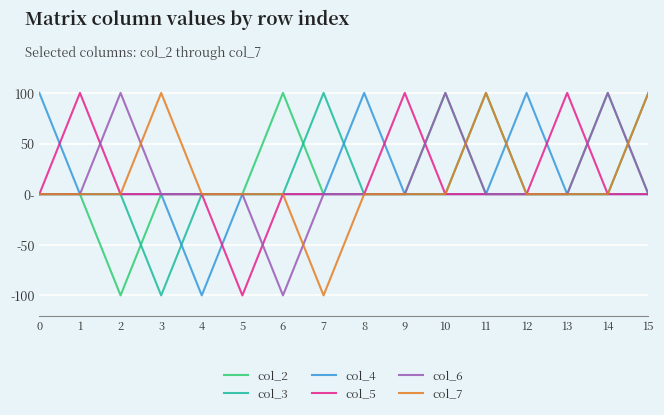

How many intersections are there between col_6 and col_3?

2